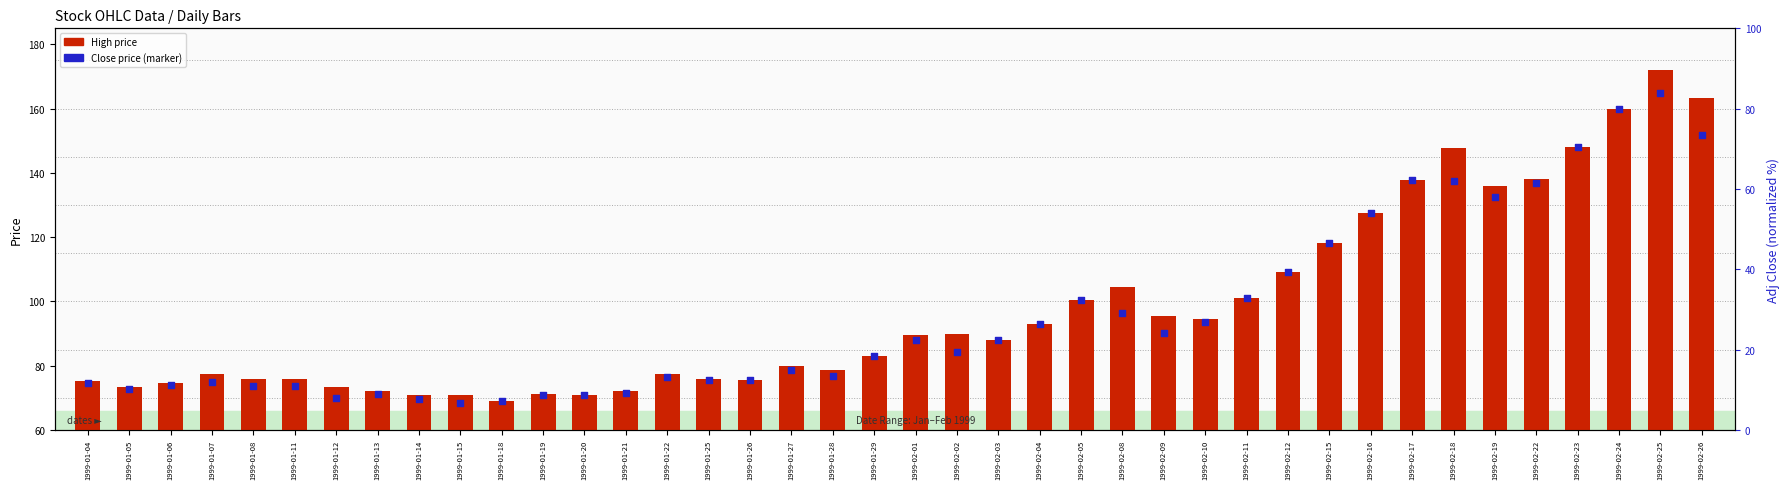

Which series has the largest Y range (max minus min)?

High price